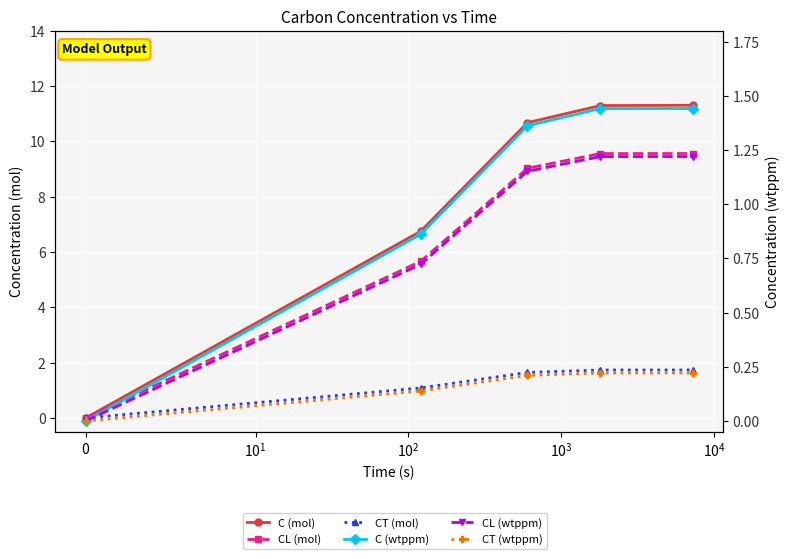

Rank the series by their maximum value, from highest to lowest.

C (mol), CL (mol), CT (mol), C (wtppm), CL (wtppm), CT (wtppm)